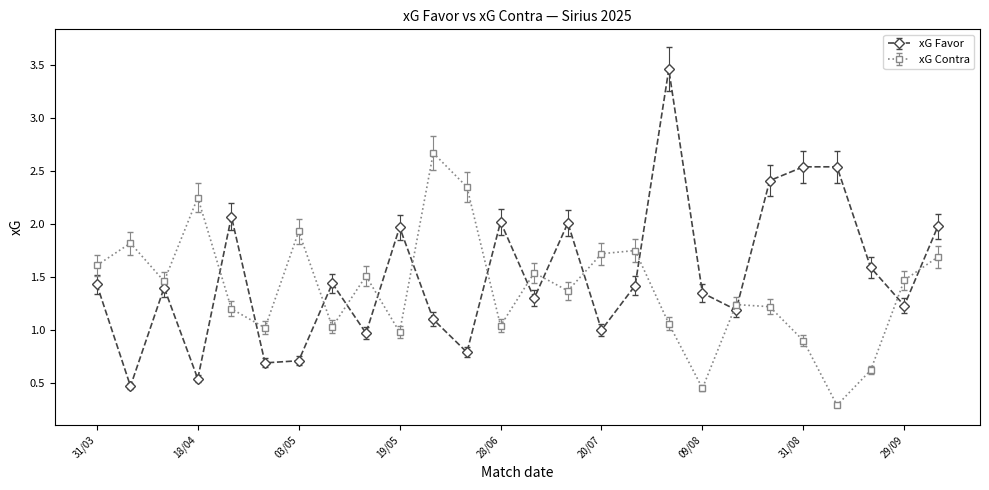

What is the sum of all xG Contra values?

36.2